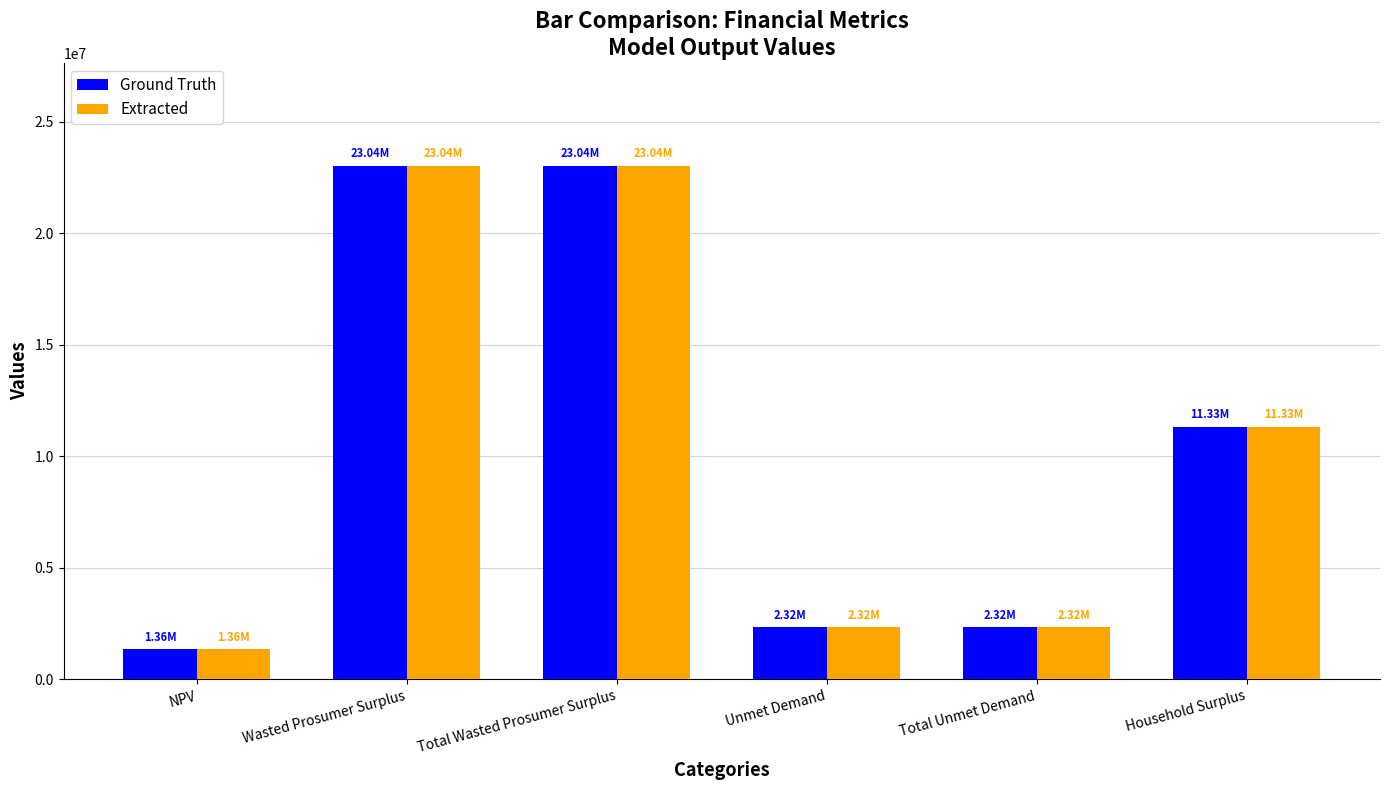

What position from the right is Total Wasted Prosumer Surplus?

4